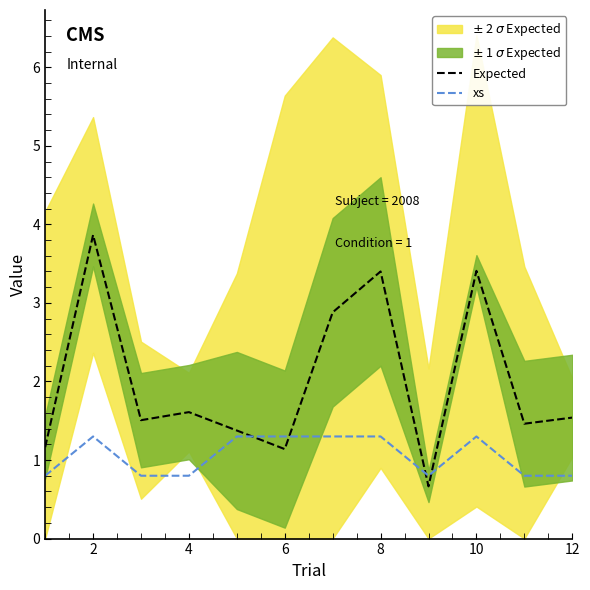

The value of xs at 4 is 0.3. True or false?

False